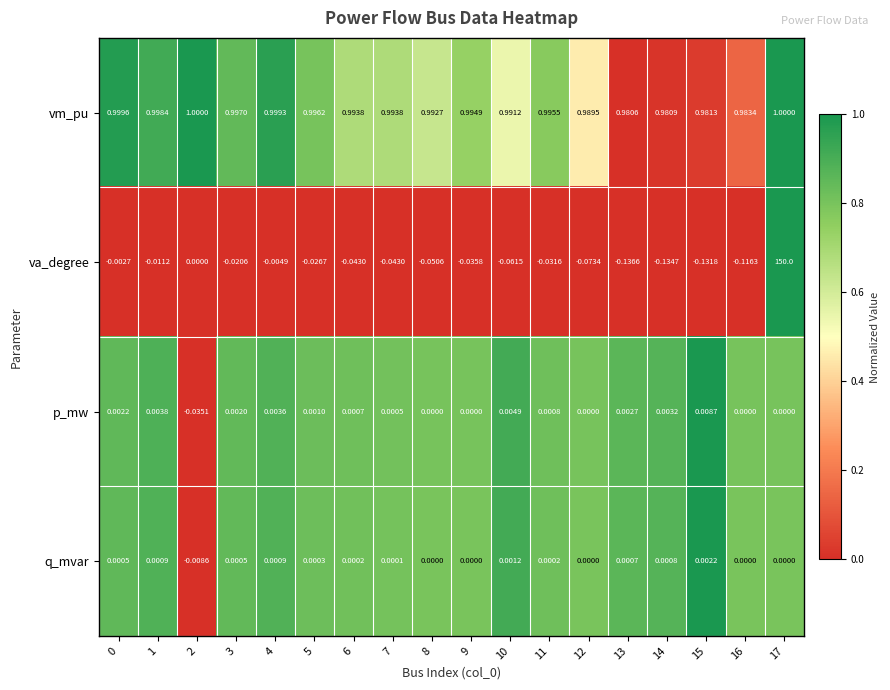

List the series in order of their peak value, lowest first.

q_mvar, p_mw, vm_pu, va_degree